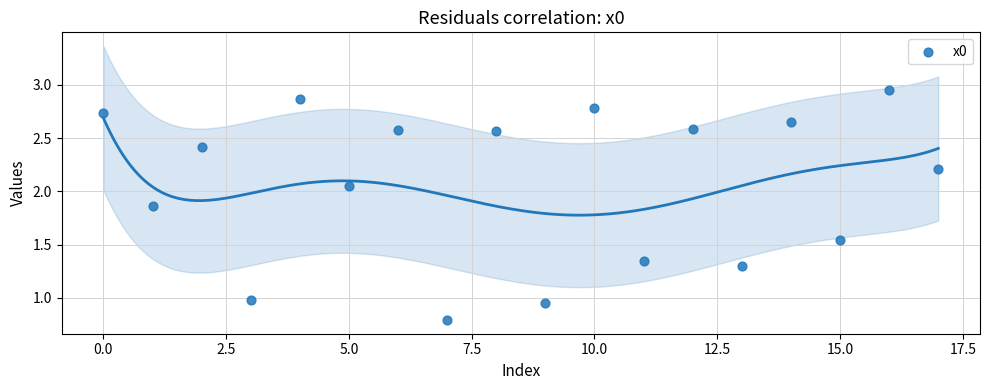

What is the range of Y values (max minus min)?

2.2